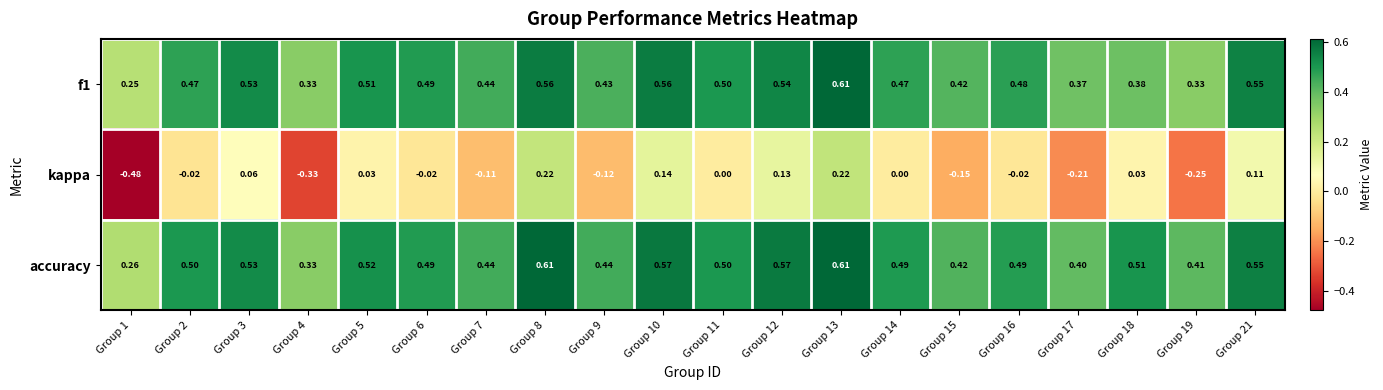

Is the value of accuracy at Group 9 greater than the value of kappa at Group 4?

Yes